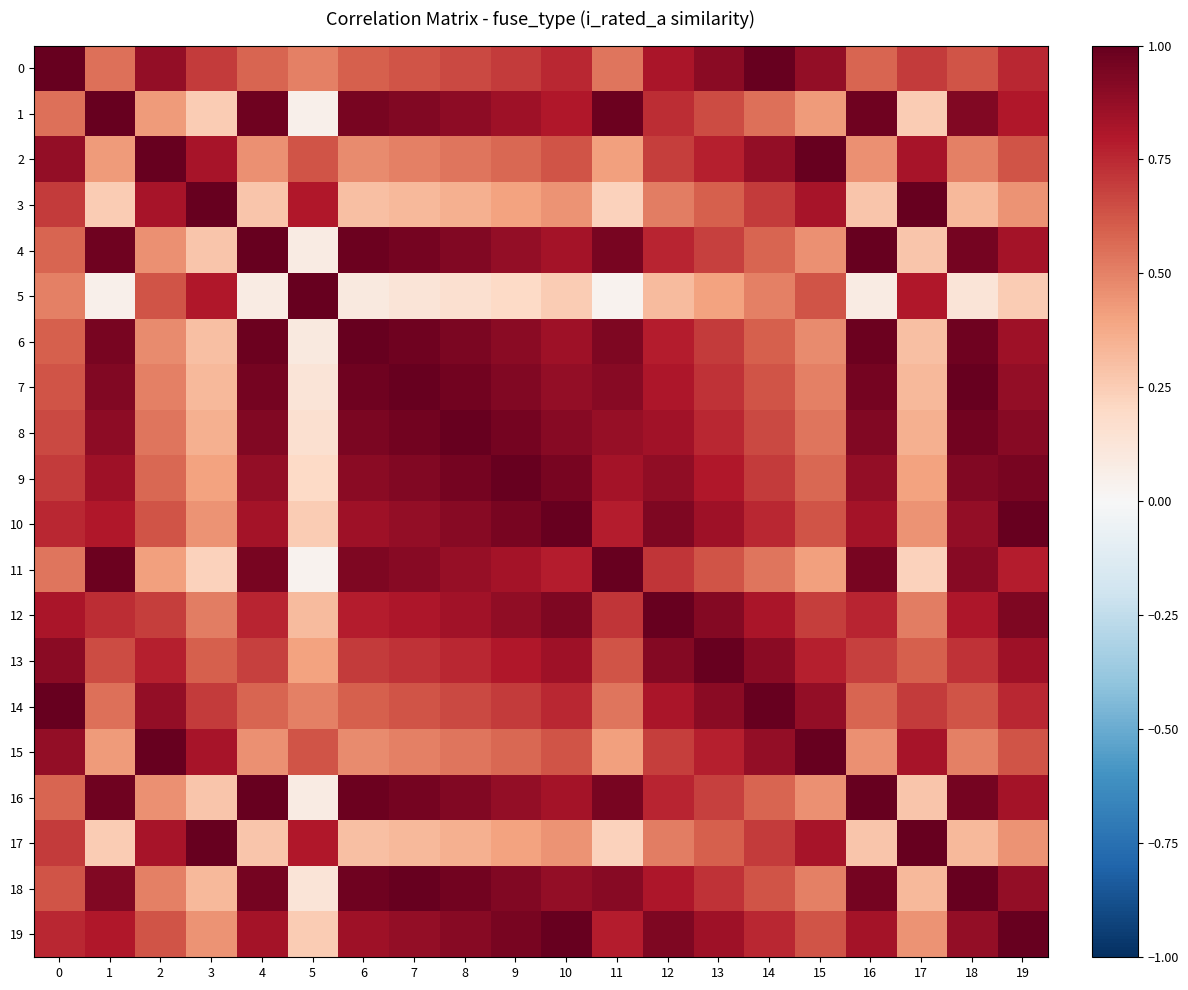

Which series changed the most between 5 and 6?

4